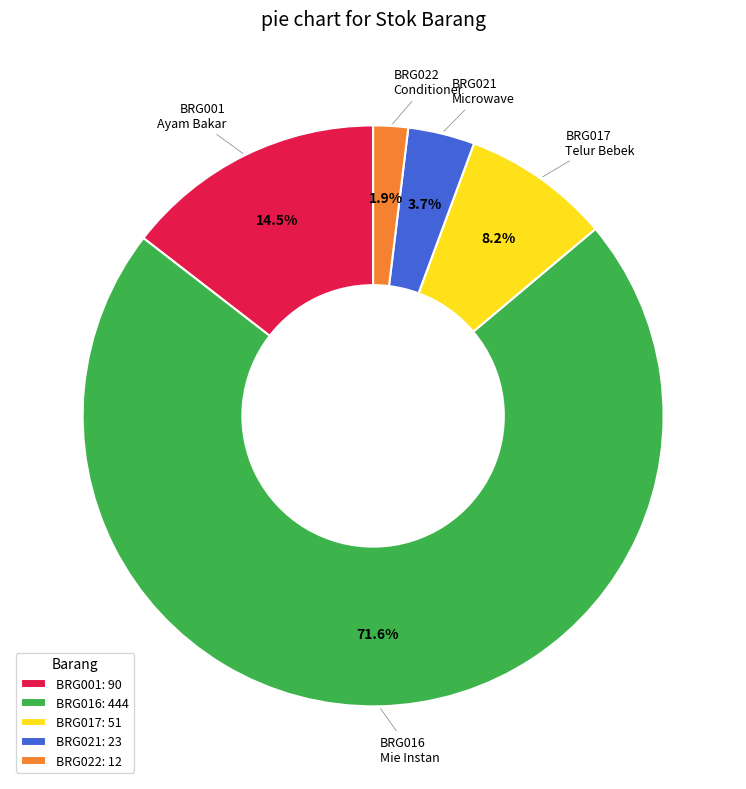

How much of the chart is everything except BRG021?

96.3%